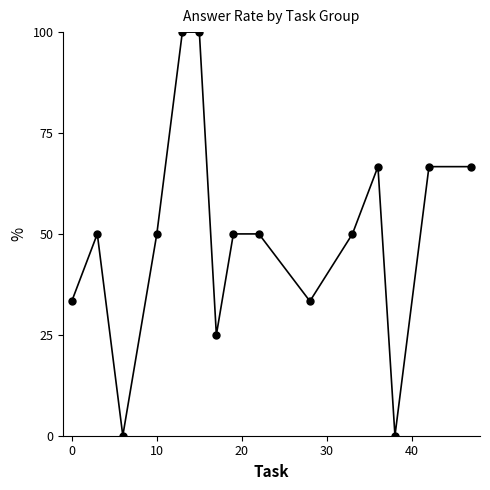

What is the maximum value shown in the chart?

100.0